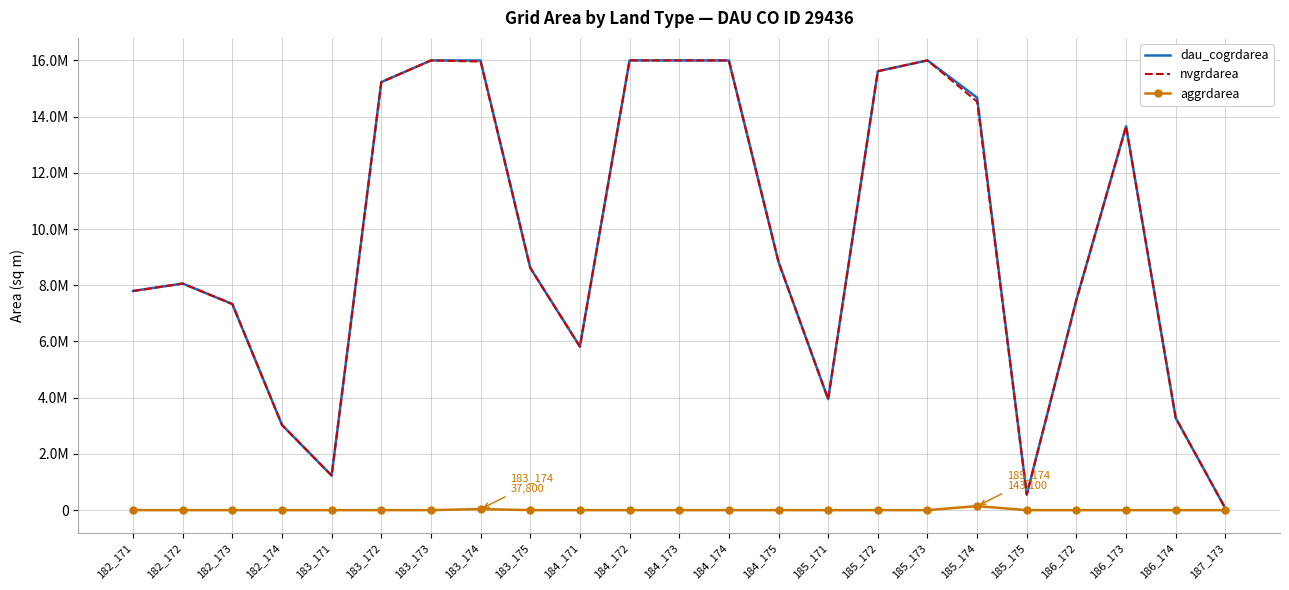

What is the sum of all dau_cogrdarea values?

221231700